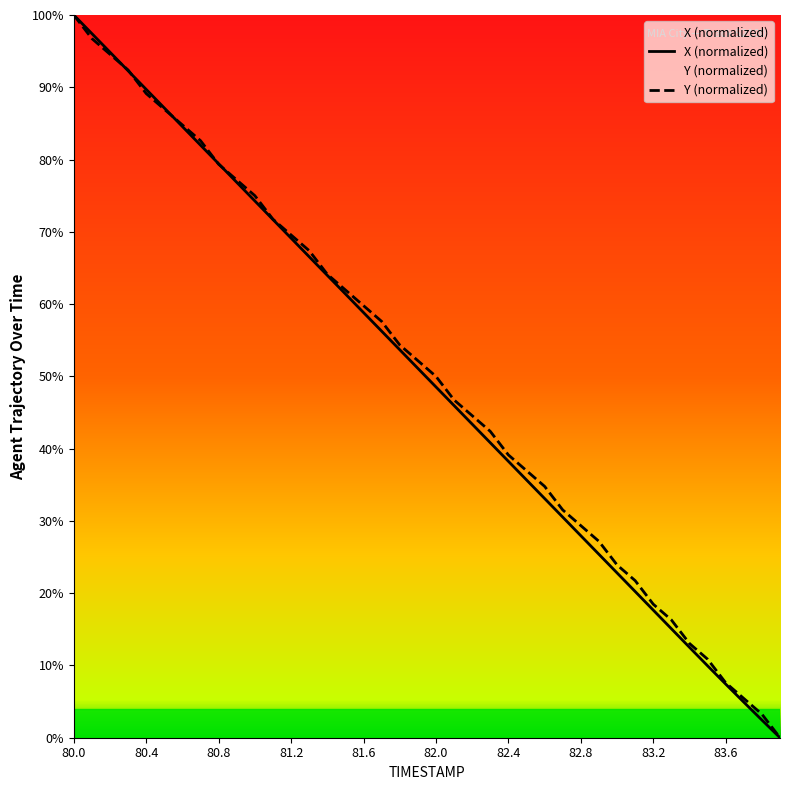

What is the difference between the Y (normalized) values at 13 and 33?

51.1